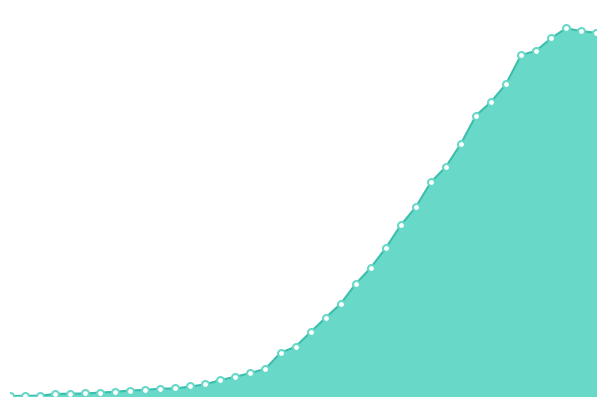

How many lines are shown in the chart?

1